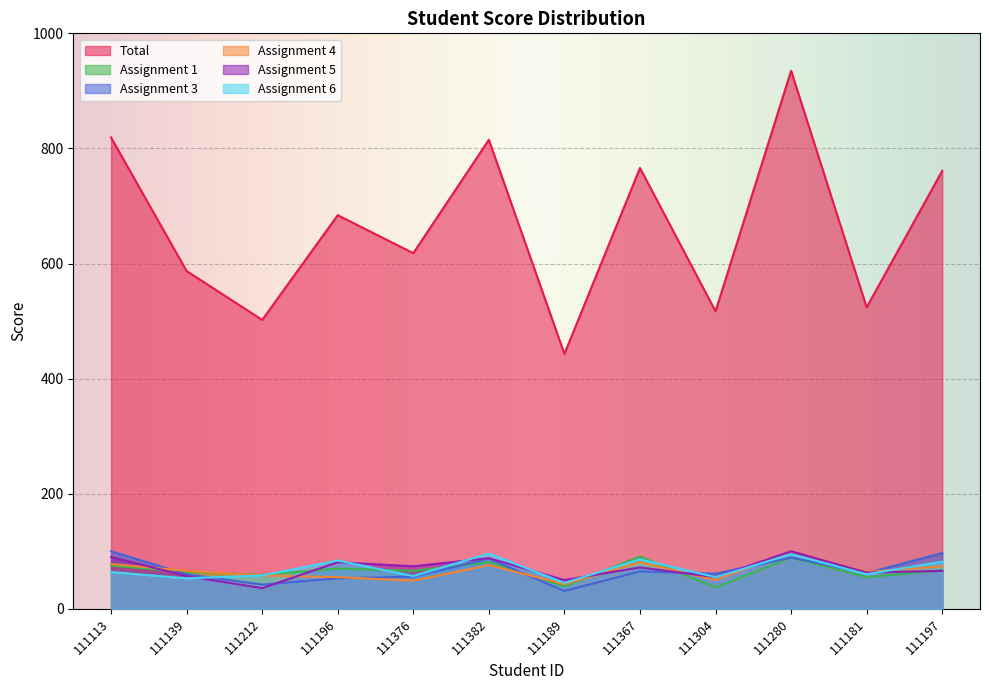

At which label does Assignment 4 first exceed 66?

111113